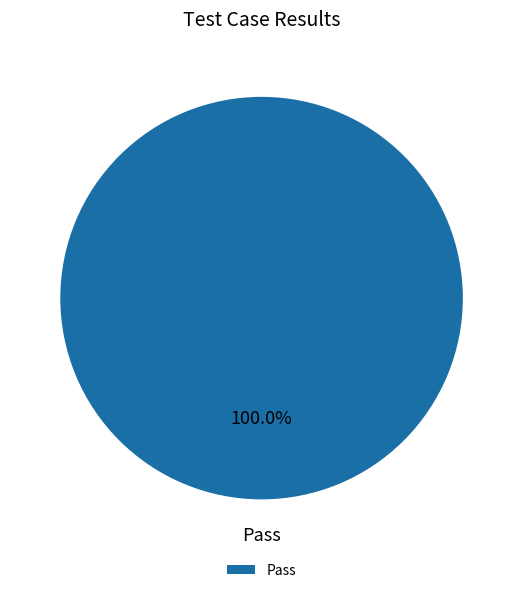

Does any single category account for the majority?

Yes